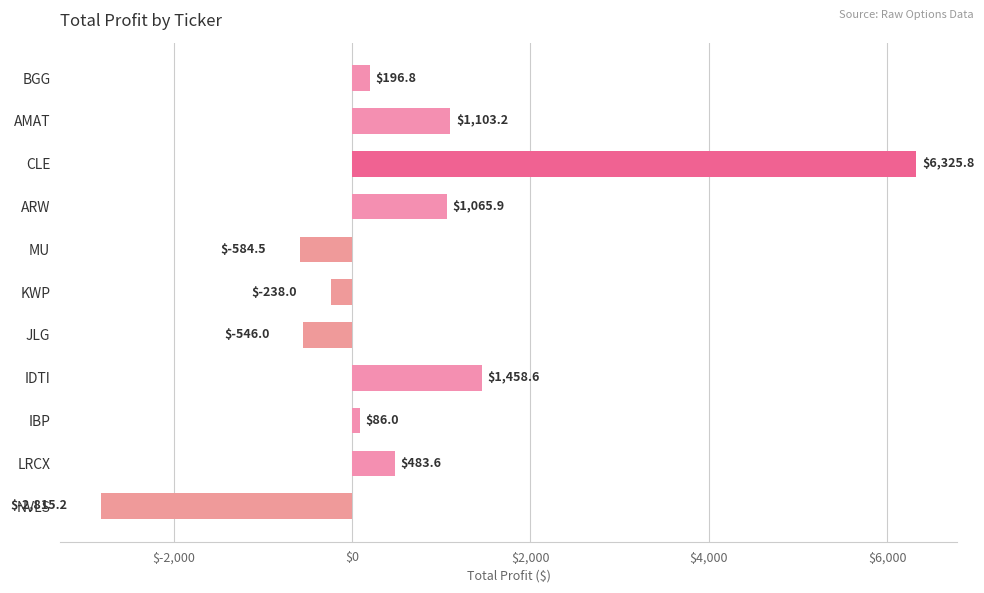

List the labels in order of value, largest first.

CLE, IDTI, AMAT, ARW, LRCX, BGG, IBP, KWP, JLG, MU, NVLS